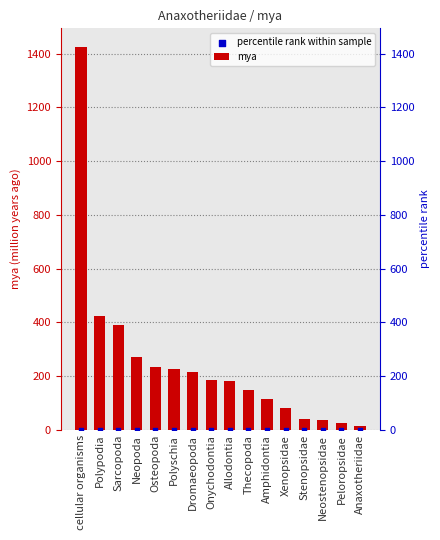

Which series contains the highest Y value?

mya